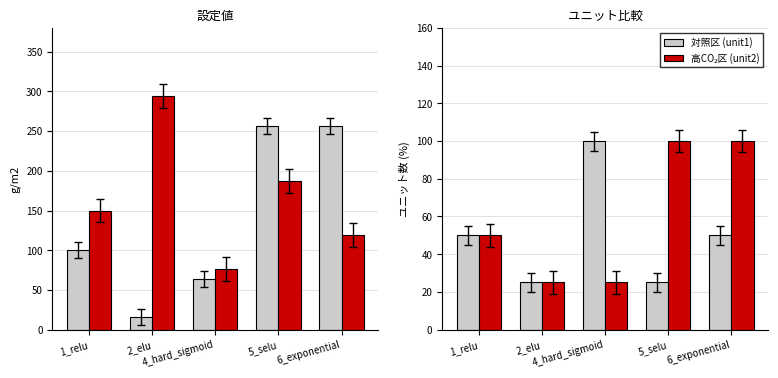

Which series has the largest total across all categories?

epochs